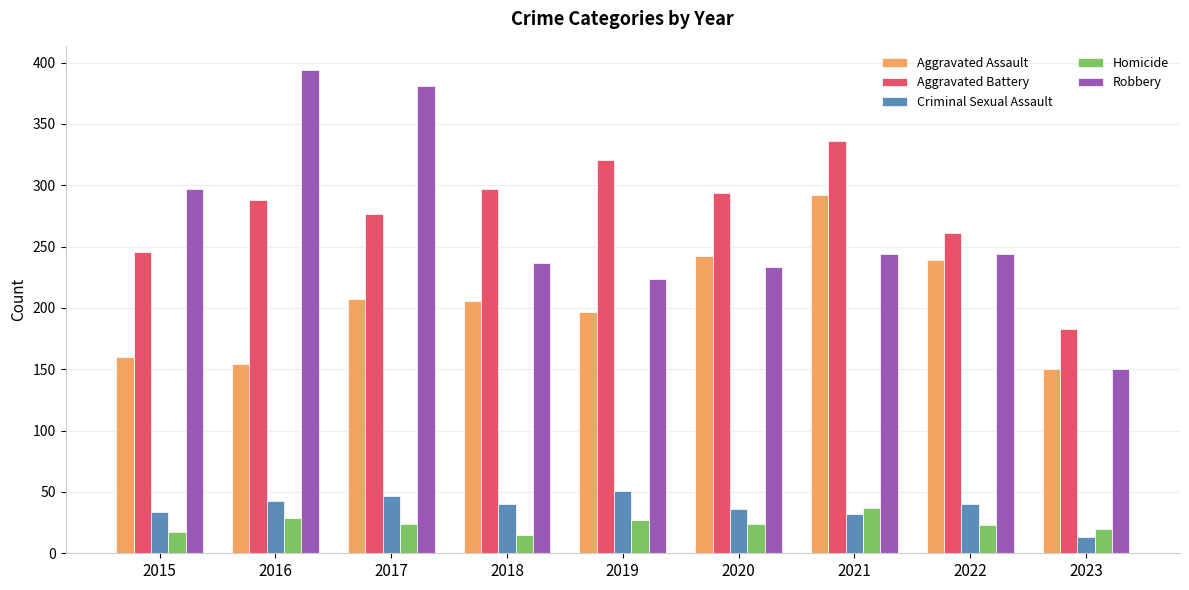

What is the value of the Robbery bar at the 8th from the left?

244